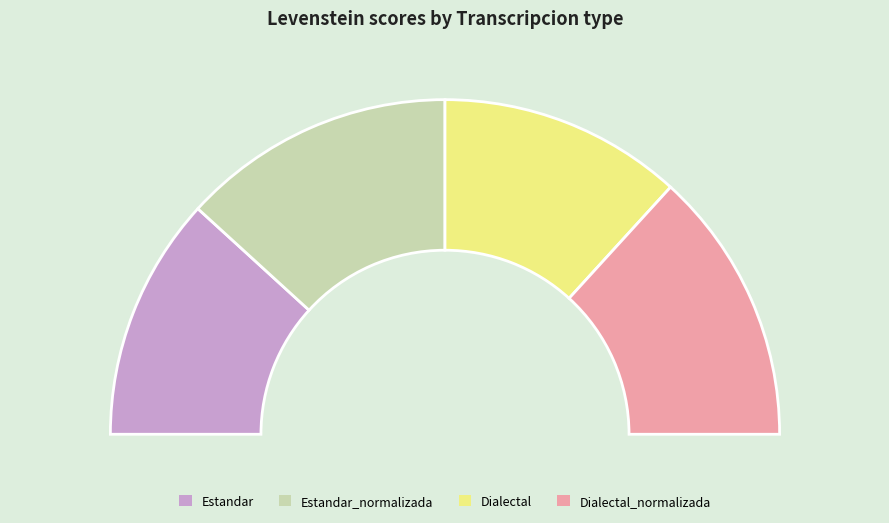

To the nearest percent, what is the difference between the largest and smallest slice percentages?

3%